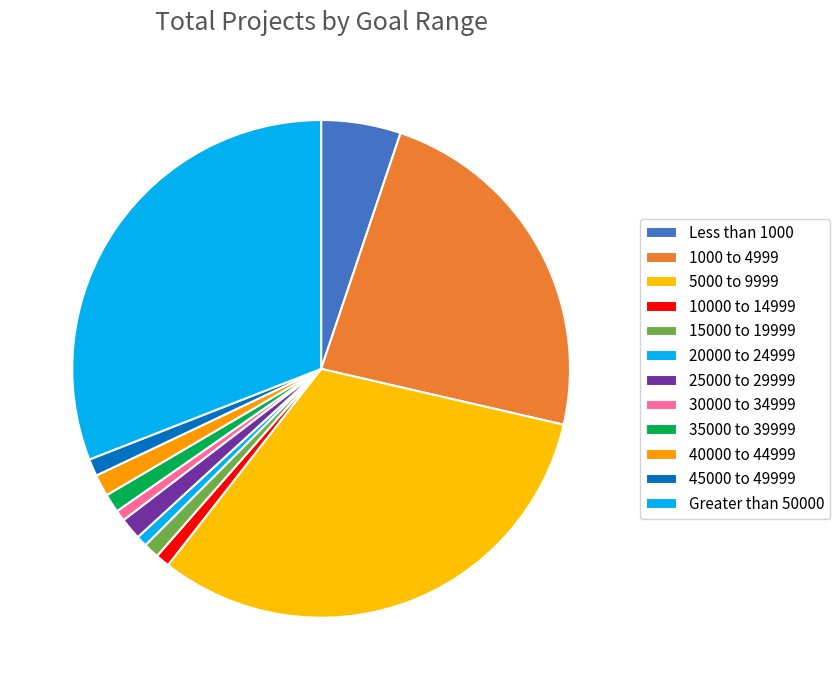

Is it true that Greater than 50000 is 20% of the pie?

False